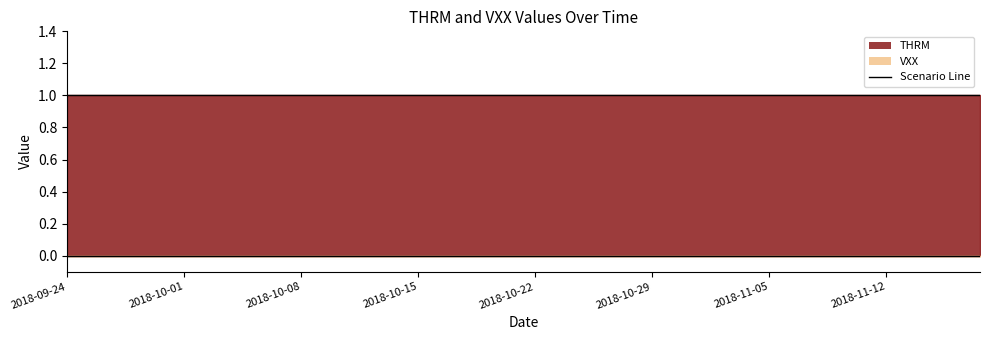

Which series has the widest spread of values?

THRM line